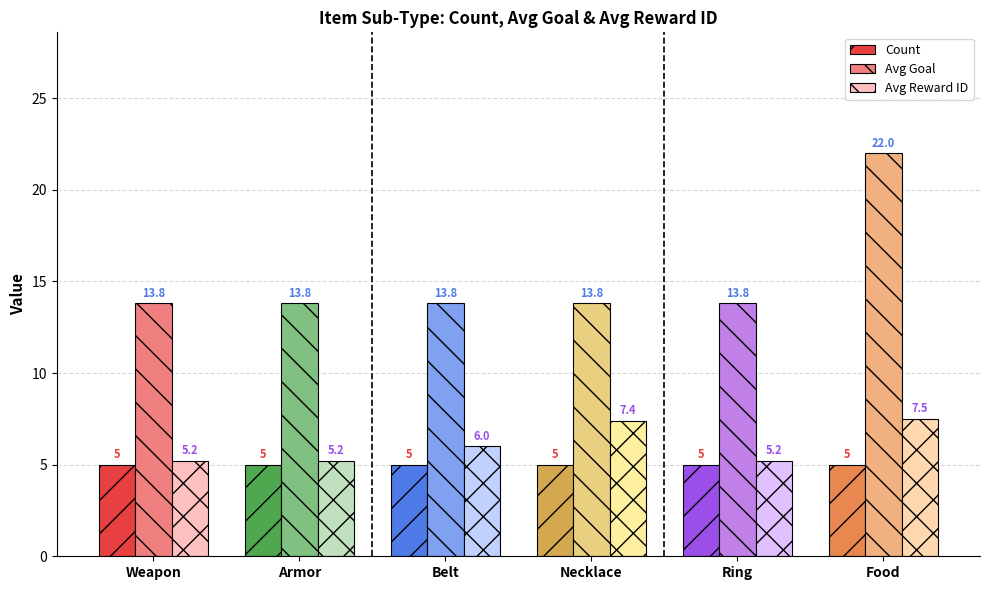

Is the value of Count at Armor greater than the value of Avg Reward ID at Weapon?

No